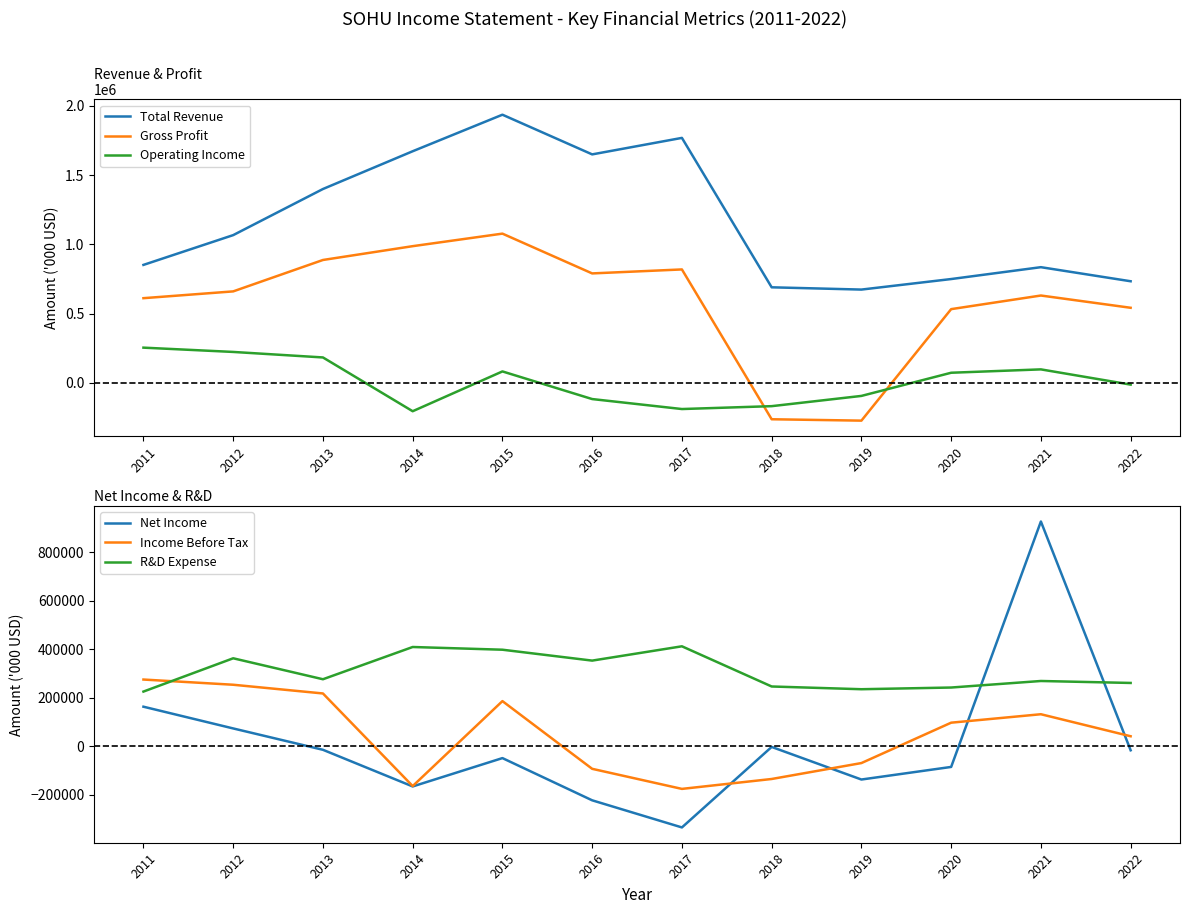

What is the maximum value for Gross Profit?

1078000